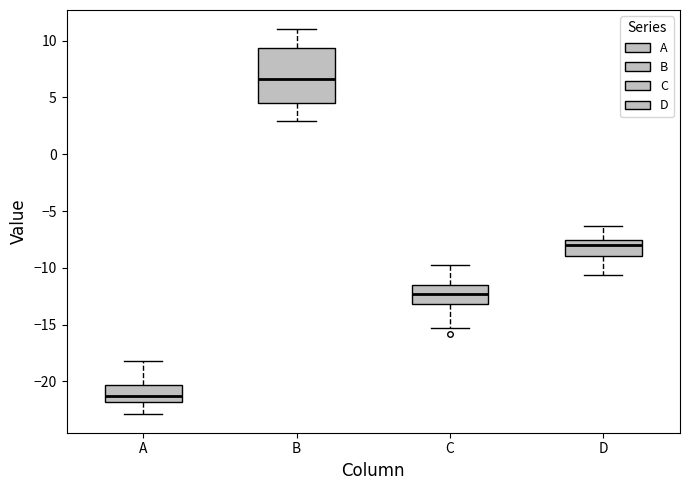

Which box's median line is the lowest?

A